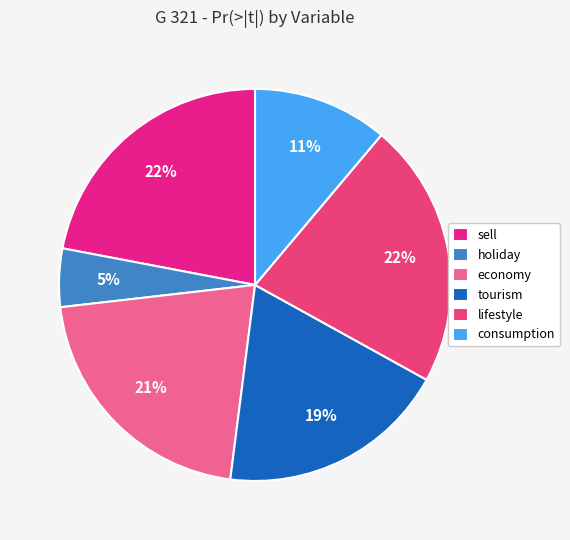

Which category has the biggest portion of the pie?

sell